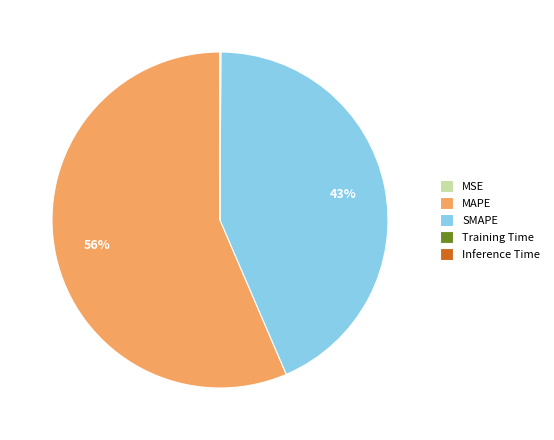

To the nearest percent, what portion does SMAPE represent?

43%